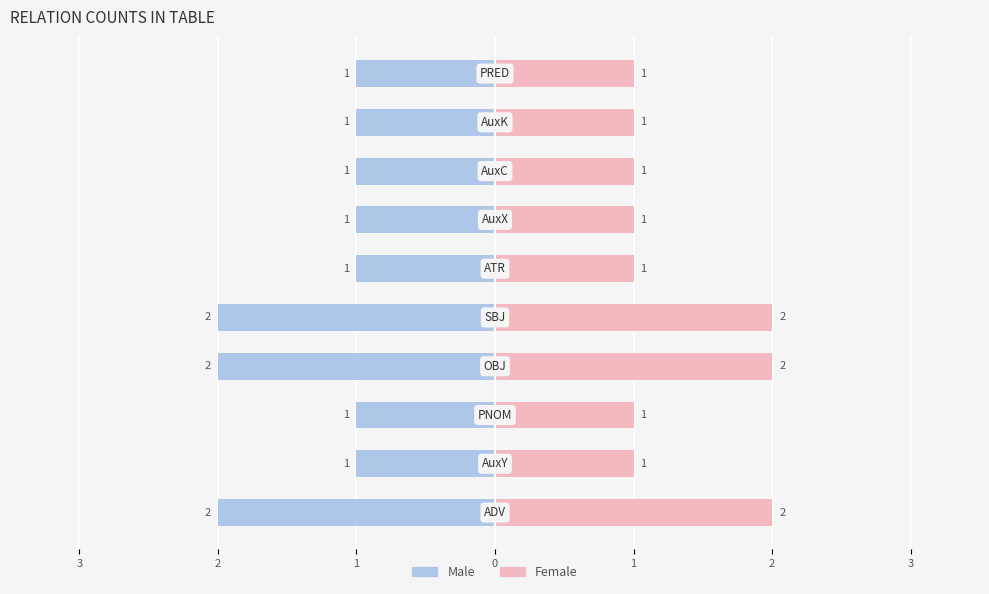

What are all the series names shown in the legend?

Male, Female